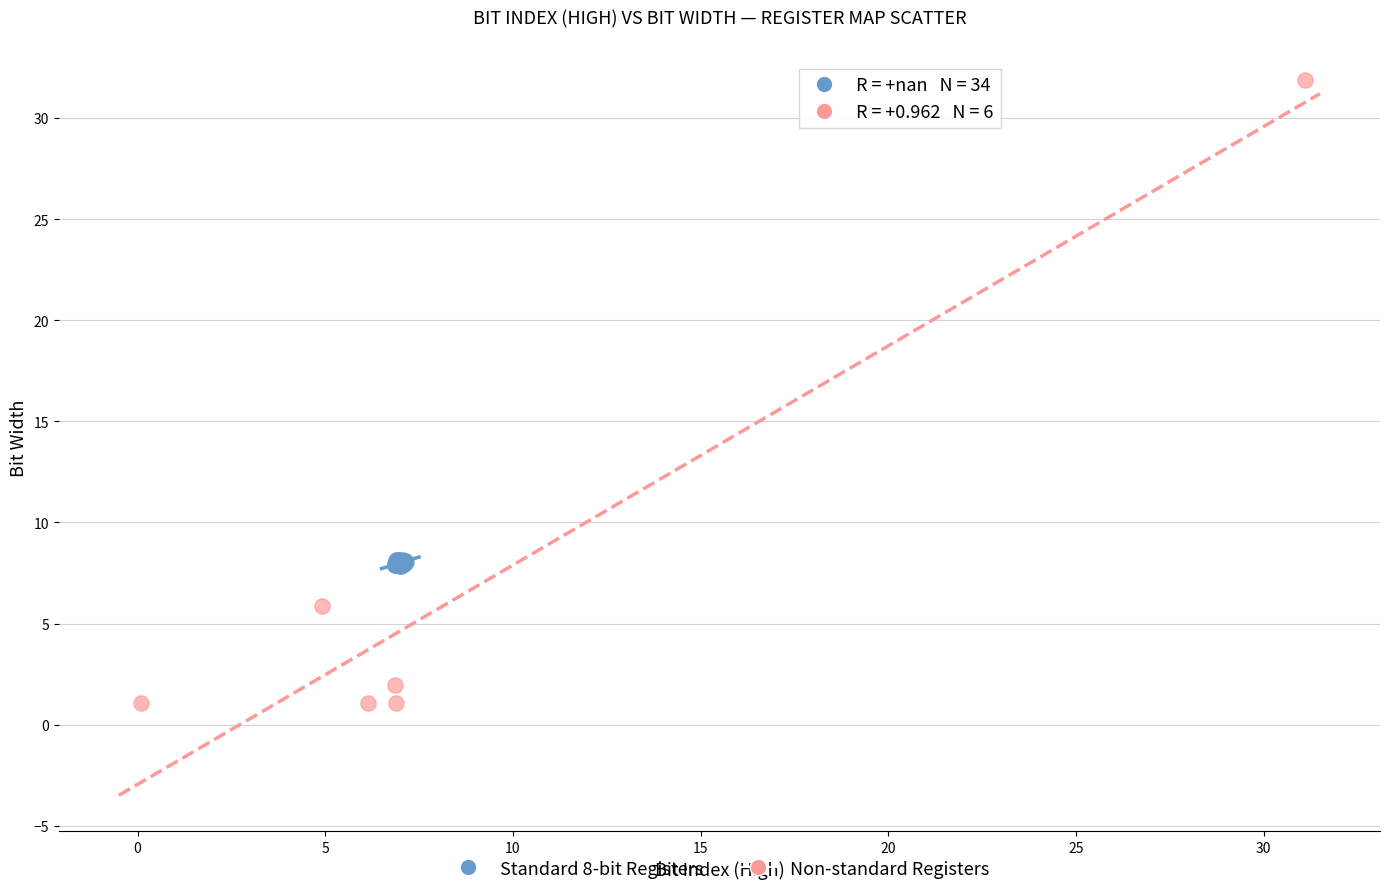

What are all the series names shown in the legend?

Standard 8-bit Registers, Non-standard Registers